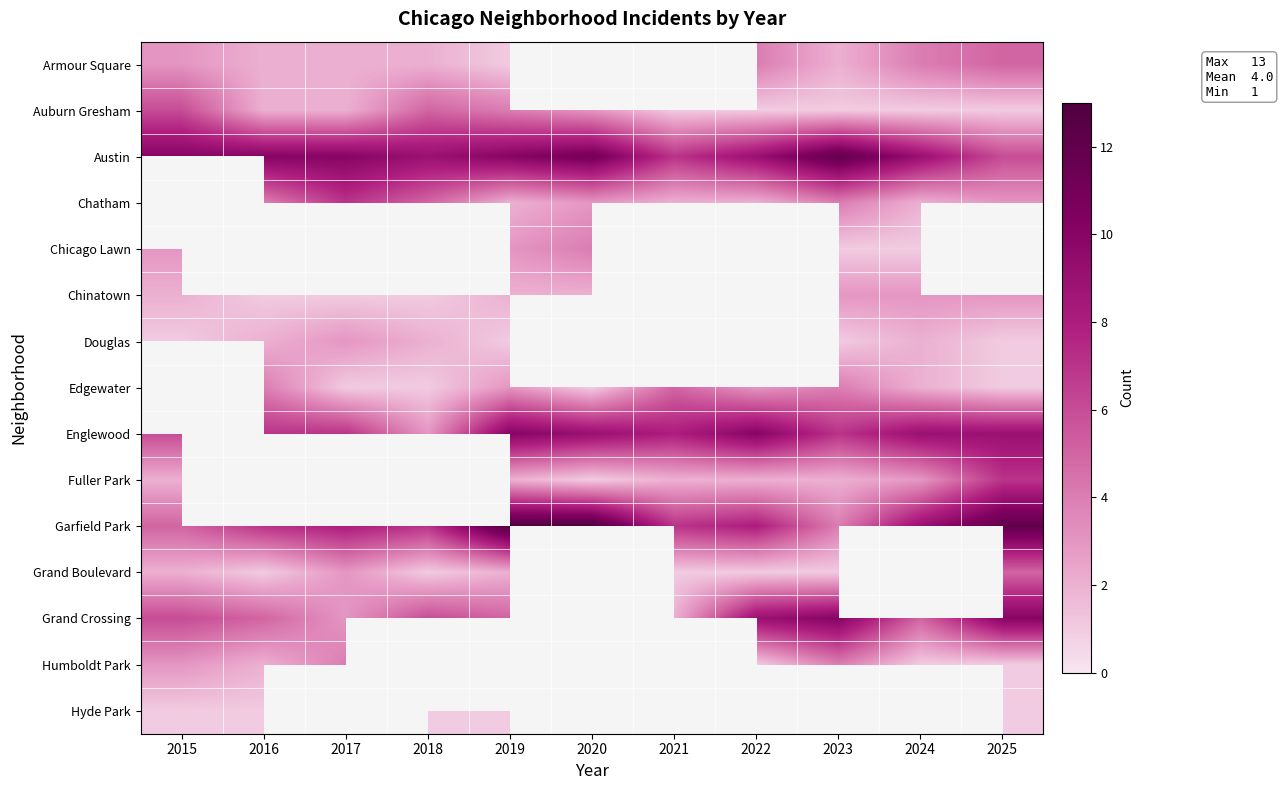

What is the difference between the Auburn Gresham values at 2024 and 2017?

1.0